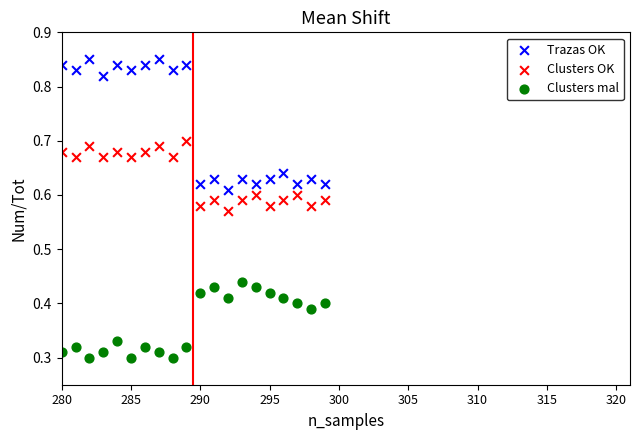

Which series has the widest spread of Y values?

Trazas OK